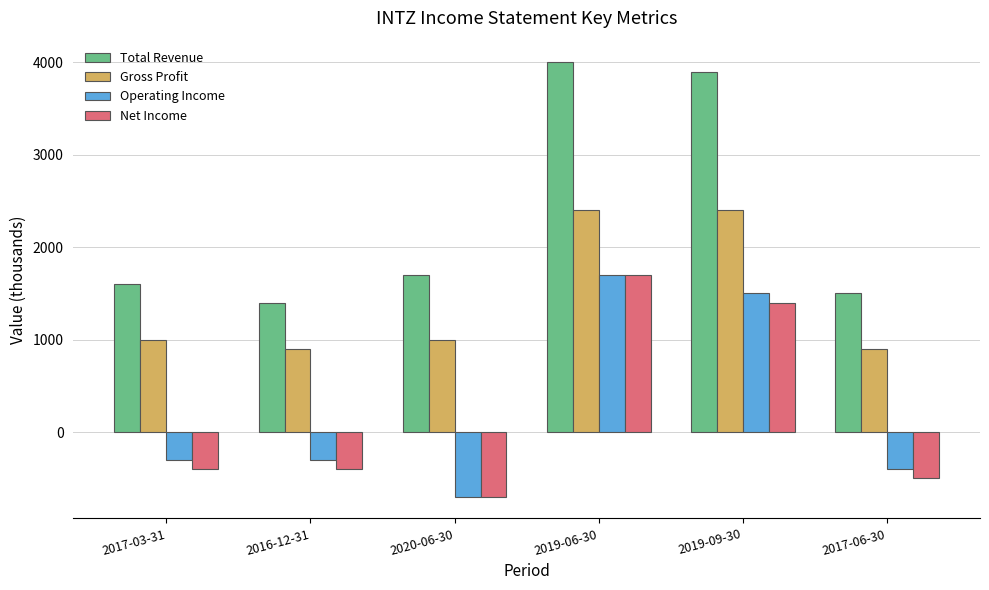

The value of Gross Profit at 2017-06-30 is 1223. True or false?

False